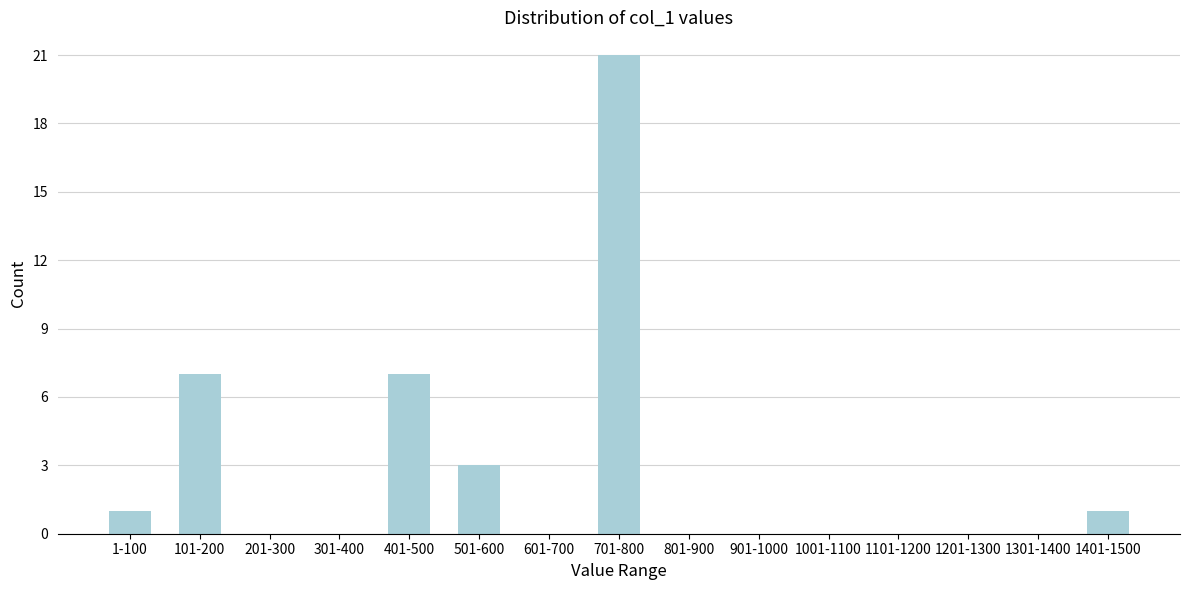

Reading left to right, what are all the values shown in this chart?

1-100=1	101-200=7	201-300=0	301-400=0	401-500=7	501-600=3	601-700=0	701-800=21	801-900=0	901-1000=0	1001-1100=0	1101-1200=0	1201-1300=0	1301-1400=0	1401-1500=1